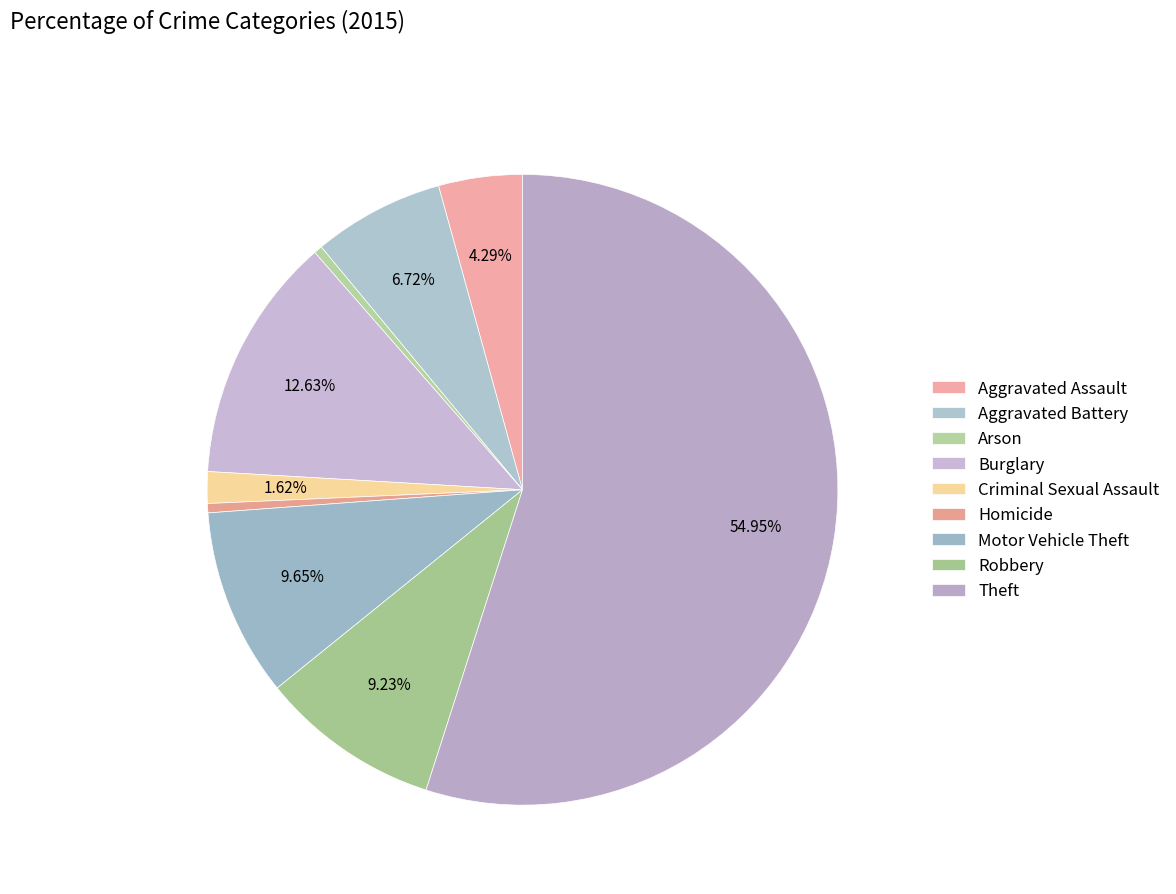

Is it true that Burglary is 13% of the pie?

True